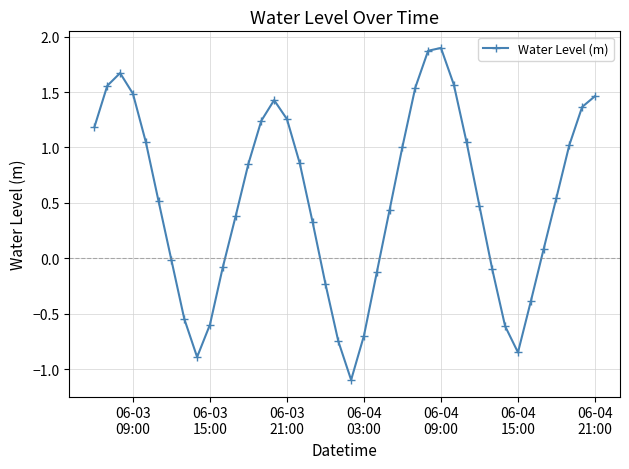

How many values are above zero?

26